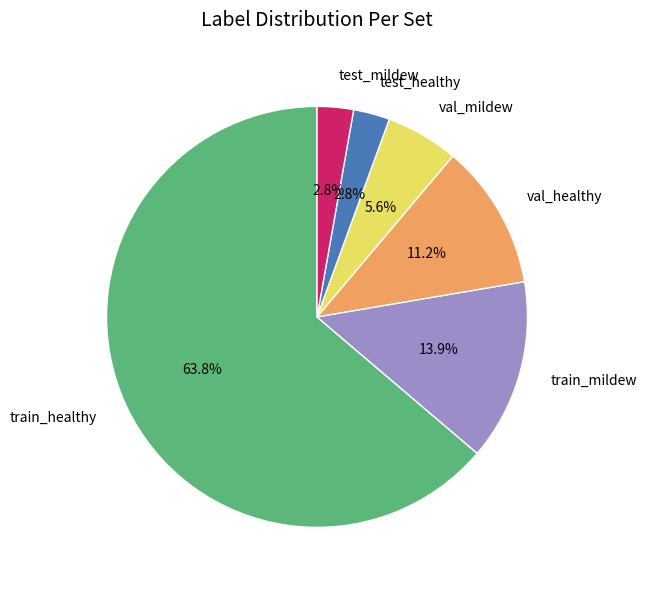

Between train_mildew and train_healthy, which is larger?

train_healthy